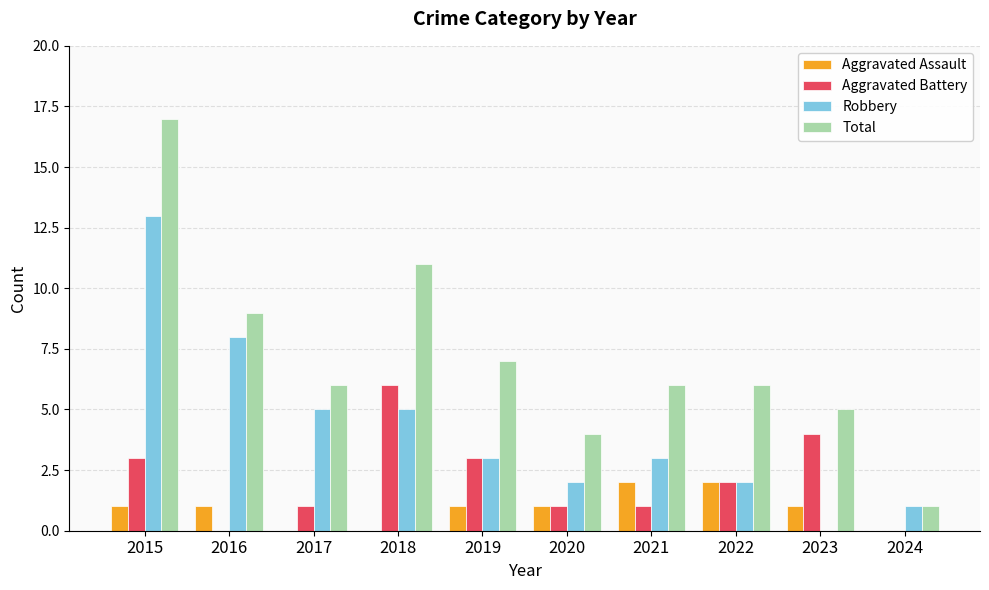

Is it true that Aggravated Assault equals 1 at 2016?

True